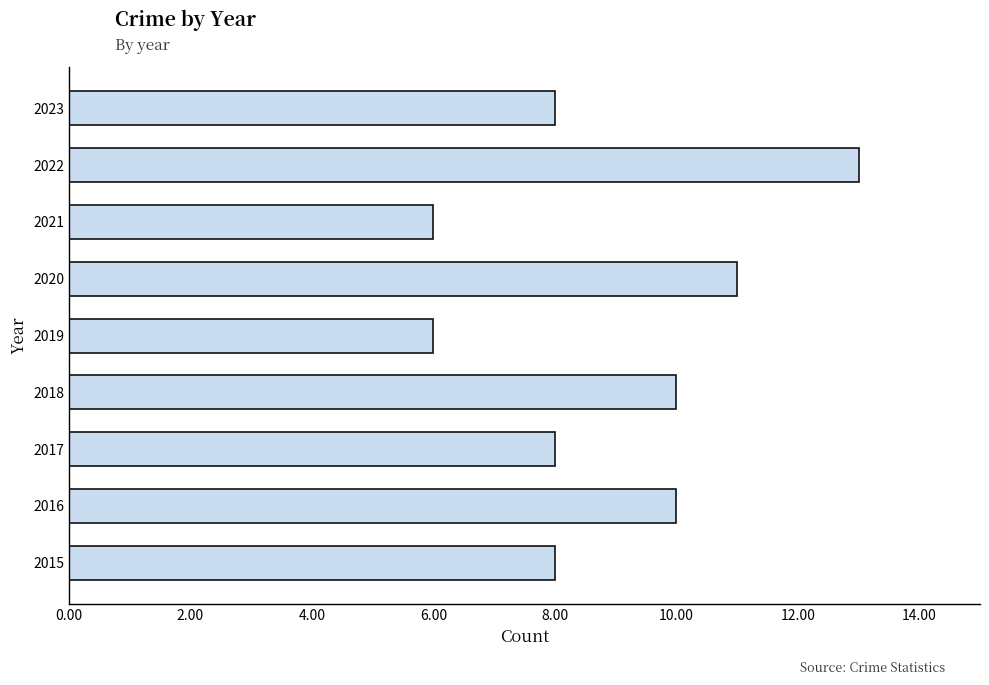

True or false: the data shows 11 at 2023.

False